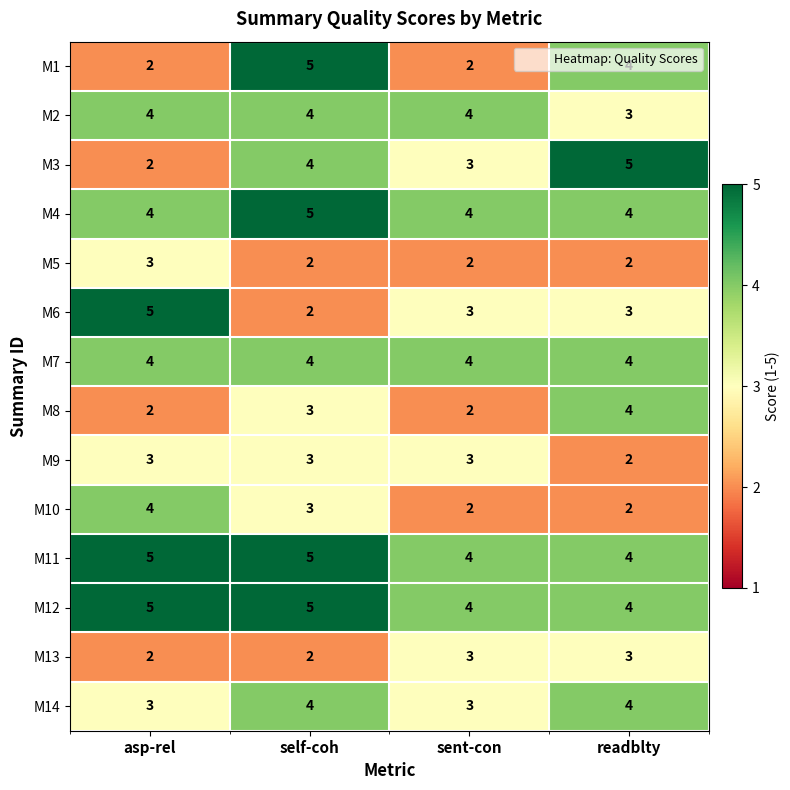

What value does the M1 series have at self-coh?

5